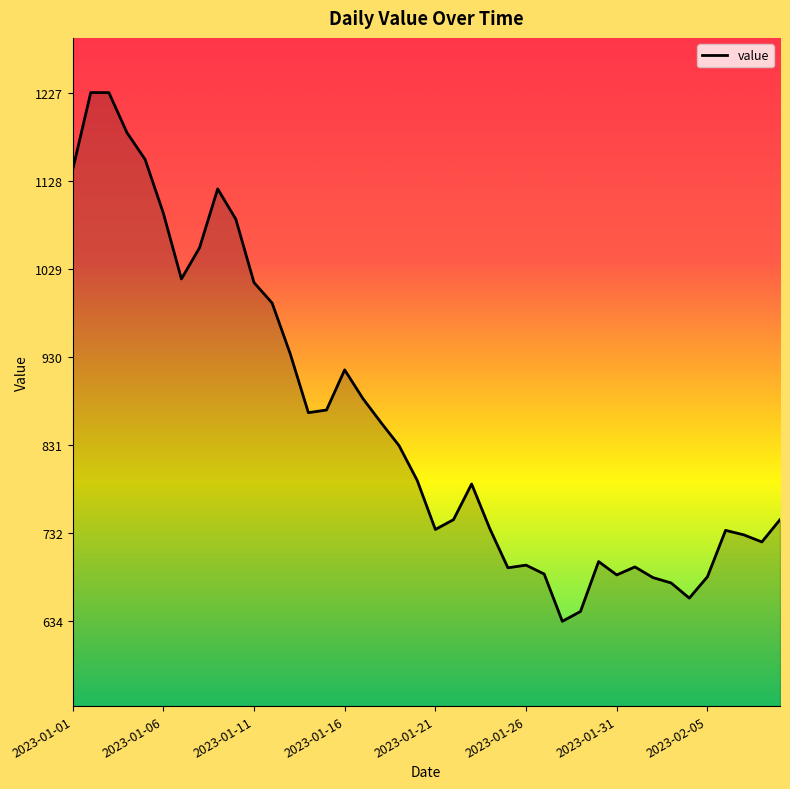

What is the average value?

859